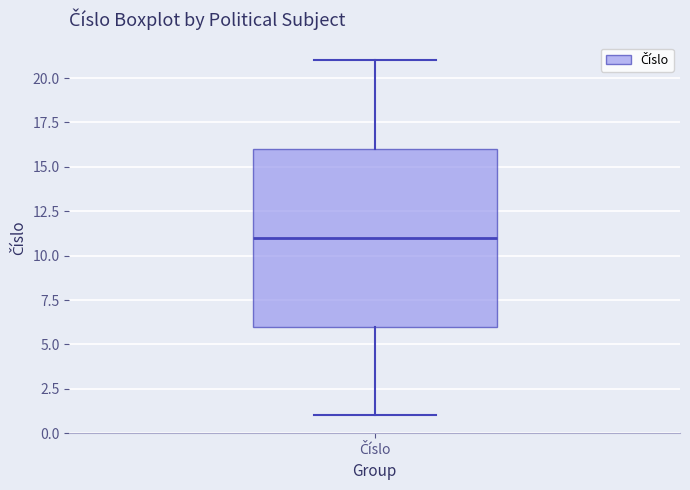

Transcribe this box plot: give where the median line is, the range the box spans, and where the two whiskers end, as read against the y-axis. The values are not printed on the chart, so give them approximately, as read against the axis.

median 11, box 6 to 16, whiskers 1 to 21